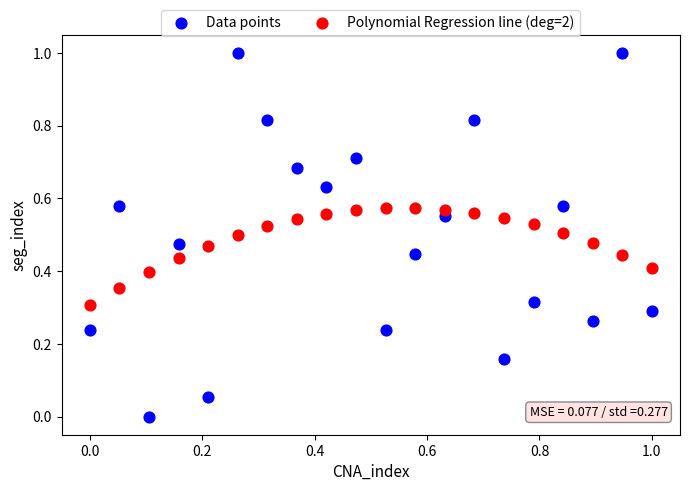

What are all the series names shown in the legend?

Data points, Polynomial Regression line (deg=2)